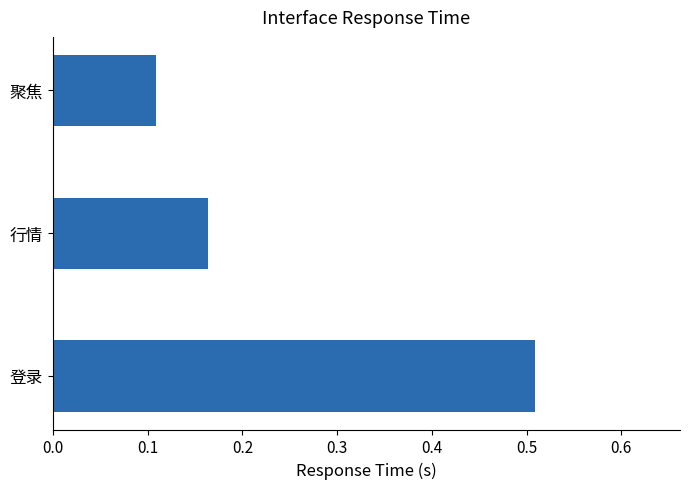

Rank the categories by value from lowest to highest.

聚焦, 行情, 登录